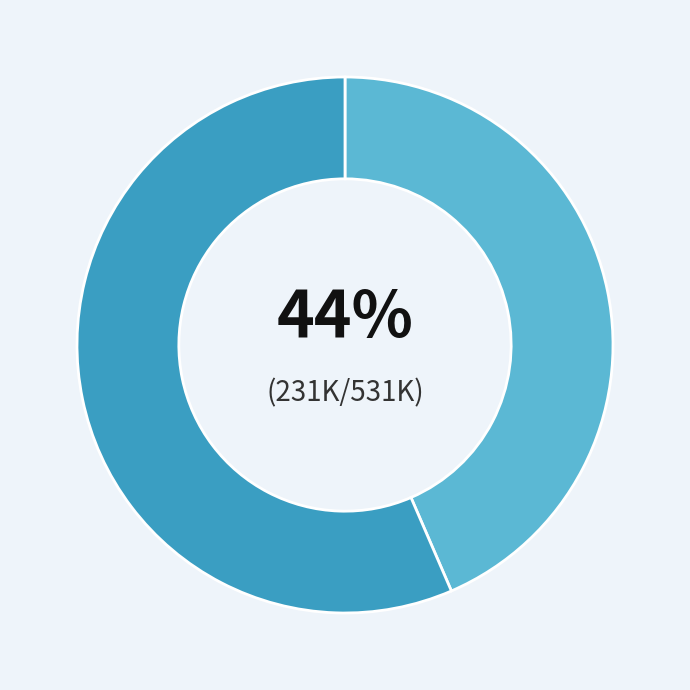

To the nearest percent, what is the average slice percentage?

50%